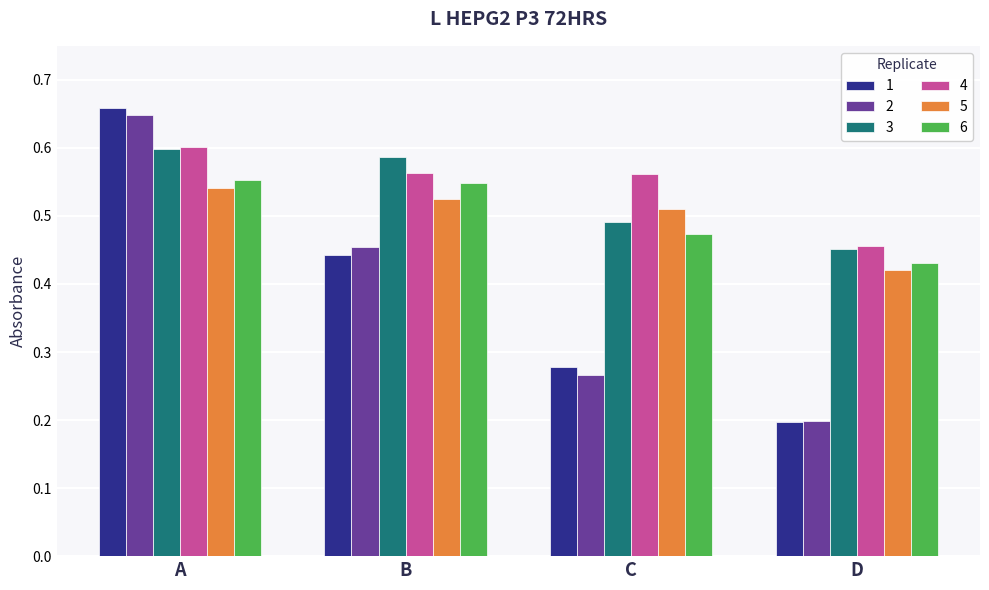

At which label is 3 closest to 0?

D